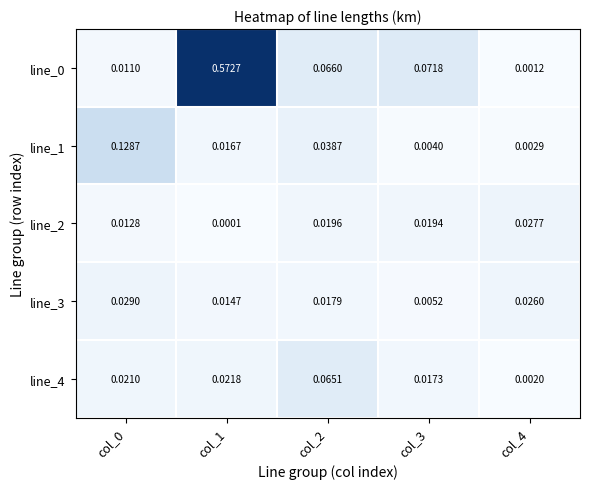

Is the value of line_0 at col_1 greater than the value of line_4 at col_2?

Yes